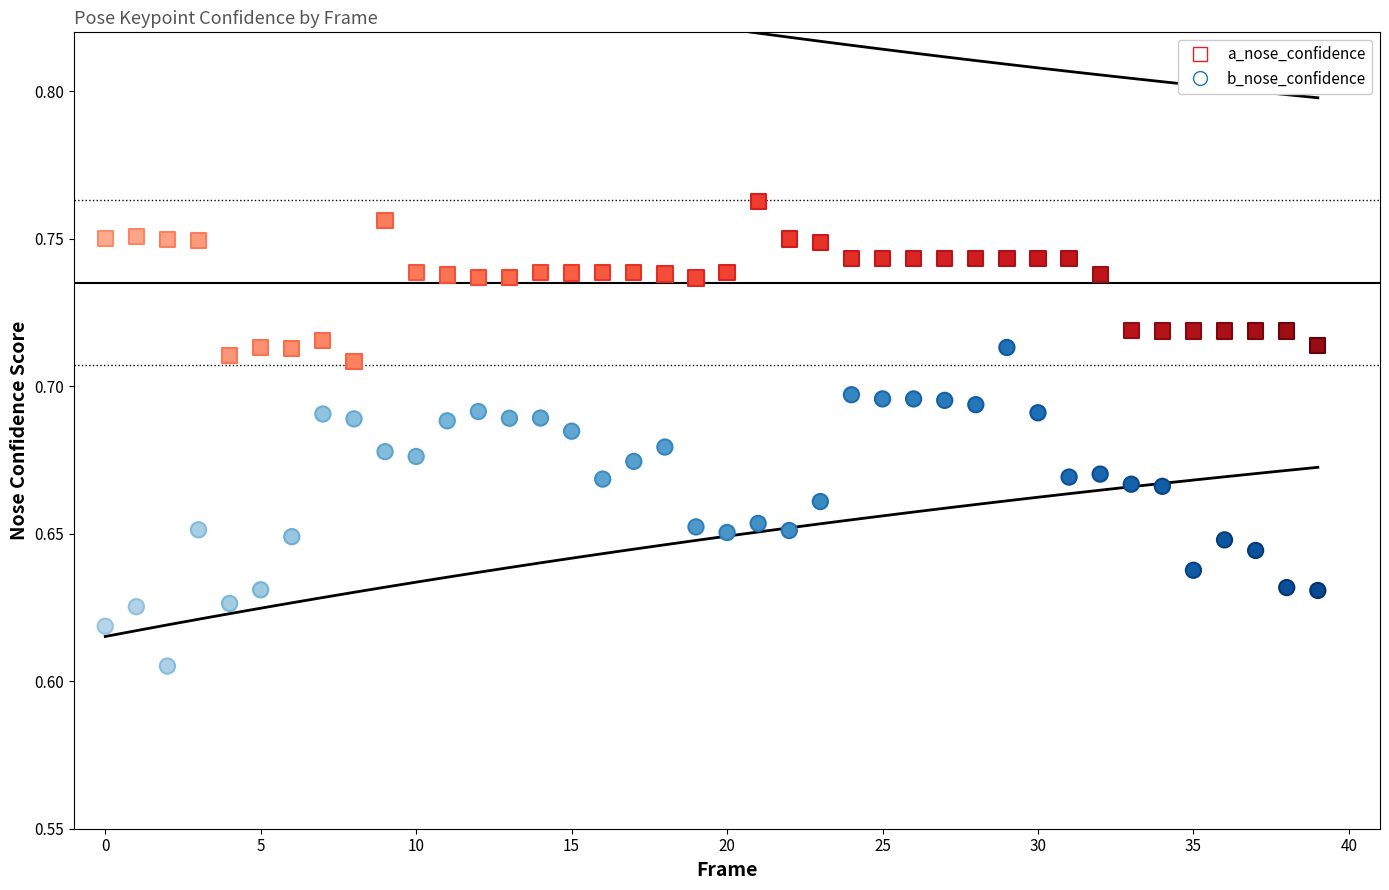

Which series contains the highest Y value?

a_nose_confidence